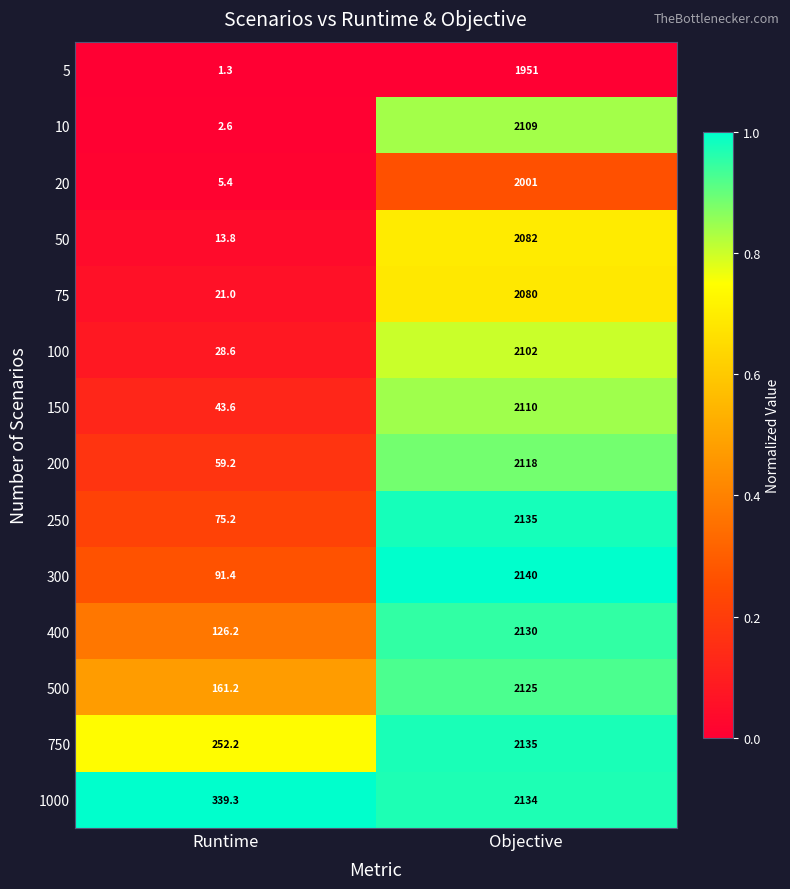

What is the total value across all series at Objective?

29352.0